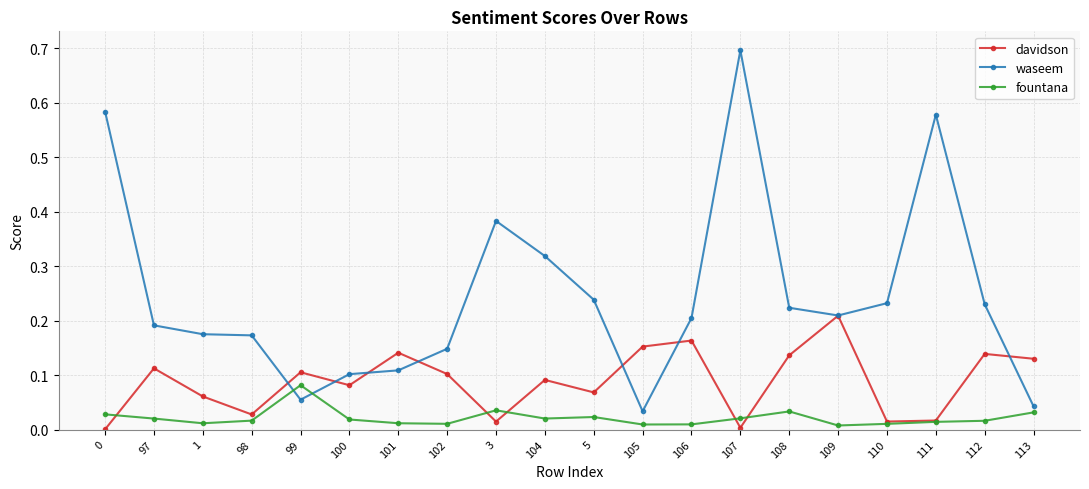

Between 107 and 113, which series saw the biggest shift?

waseem